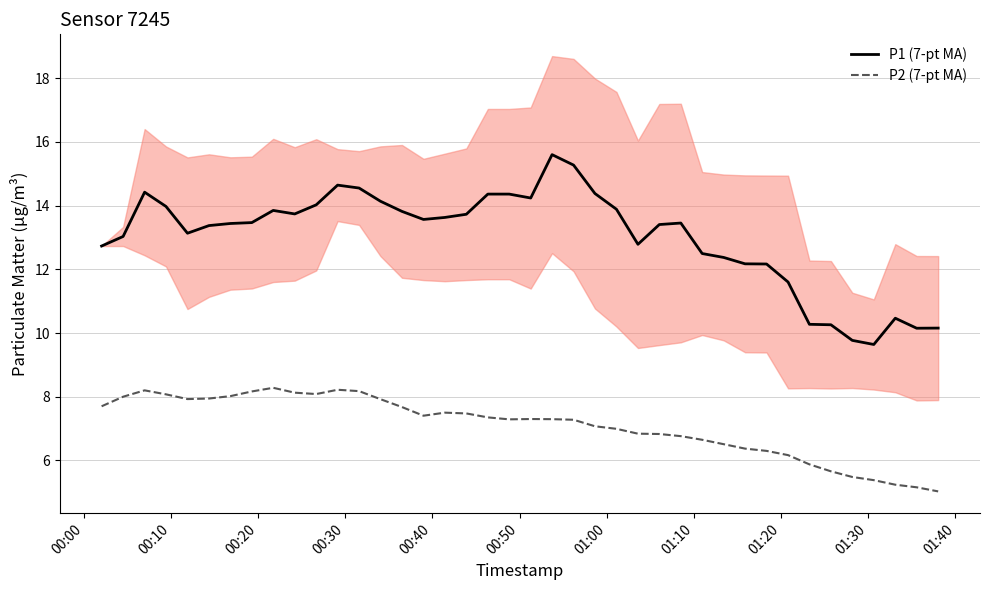

True or false: P1 (7-pt MA) and P2 (7-pt MA) cross at least once.

False